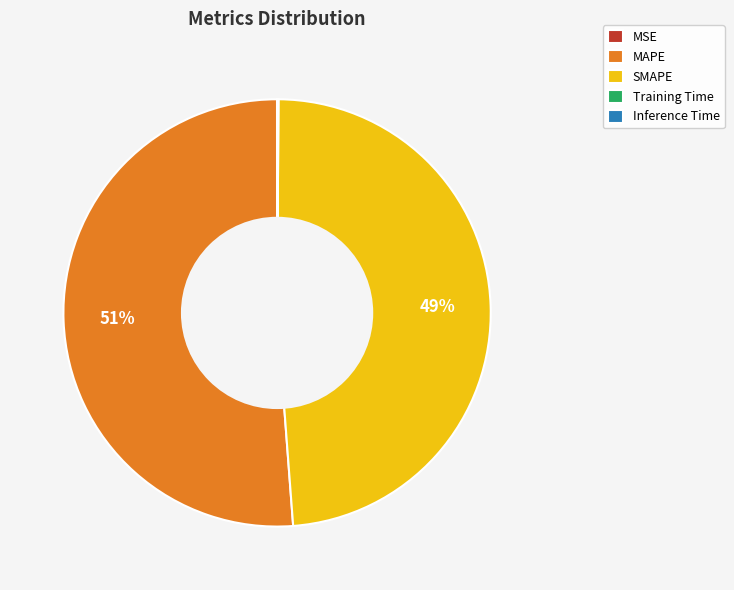

To the nearest percent, what is the average slice percentage?

20%